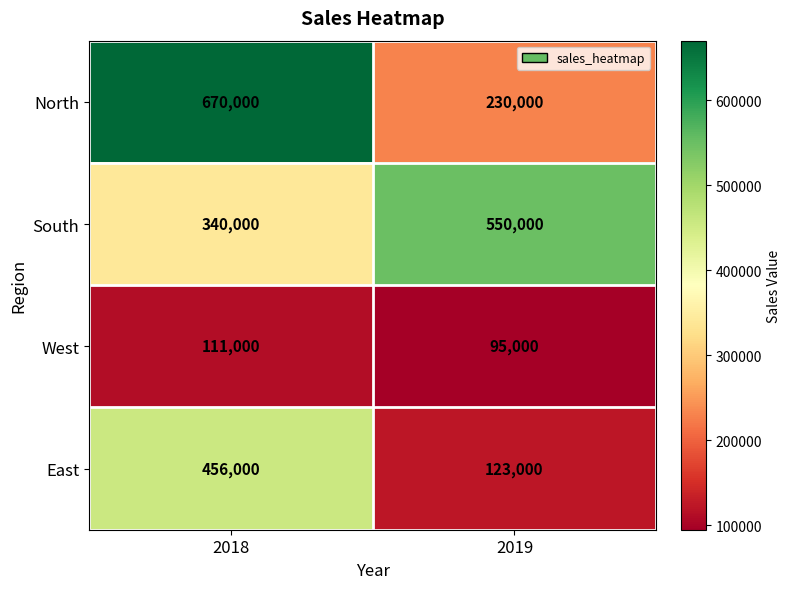

What is the spread (max minus min) of values at 2019?

455000